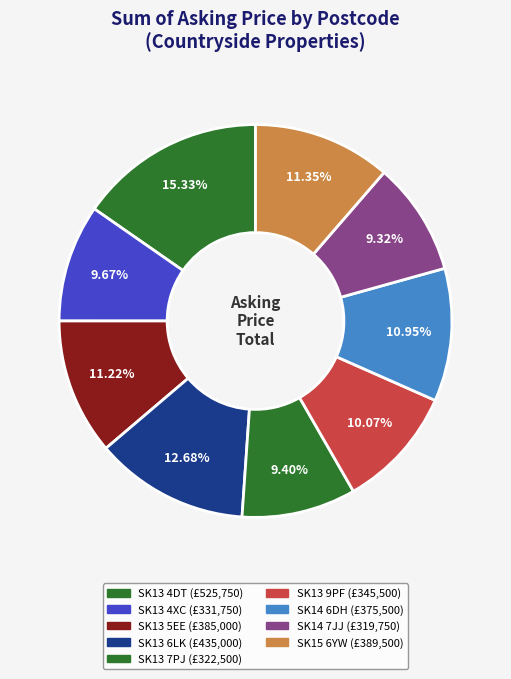

Is SK14 7JJ the majority of the pie?

No